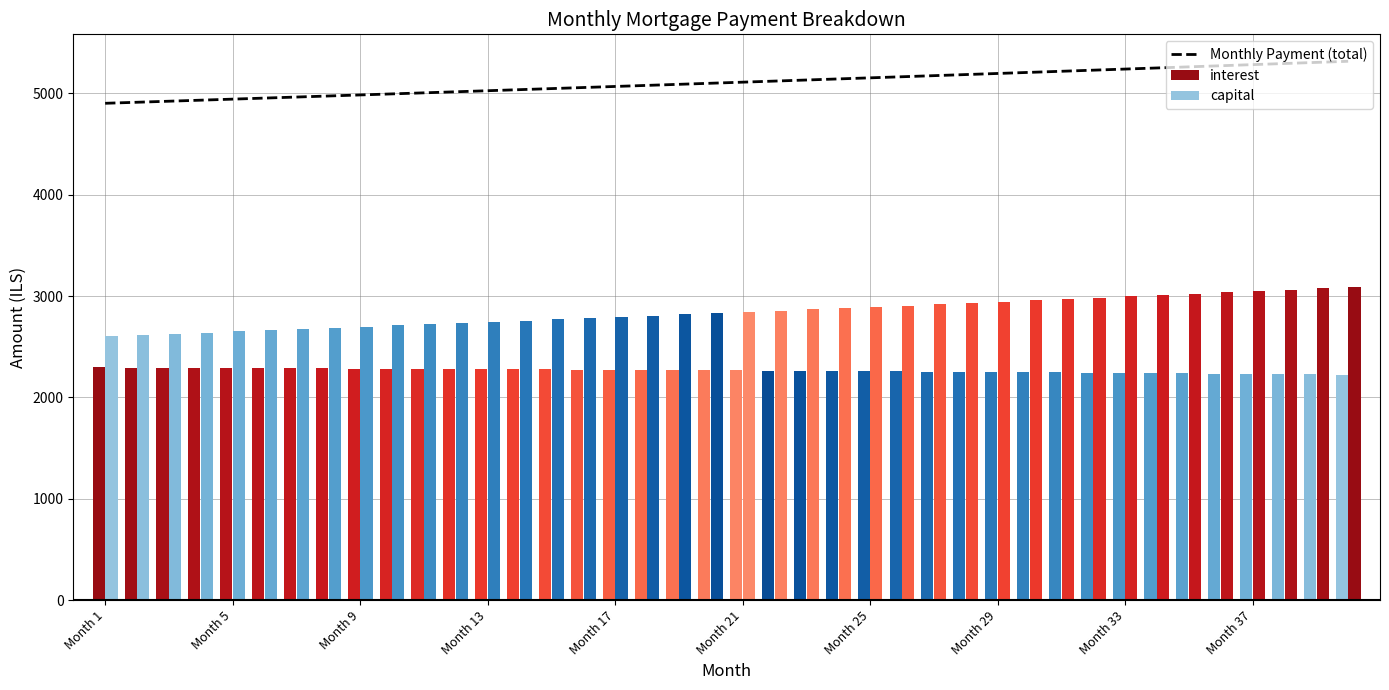

What is the highest value of the Monthly Payment (total) series?

5317.8